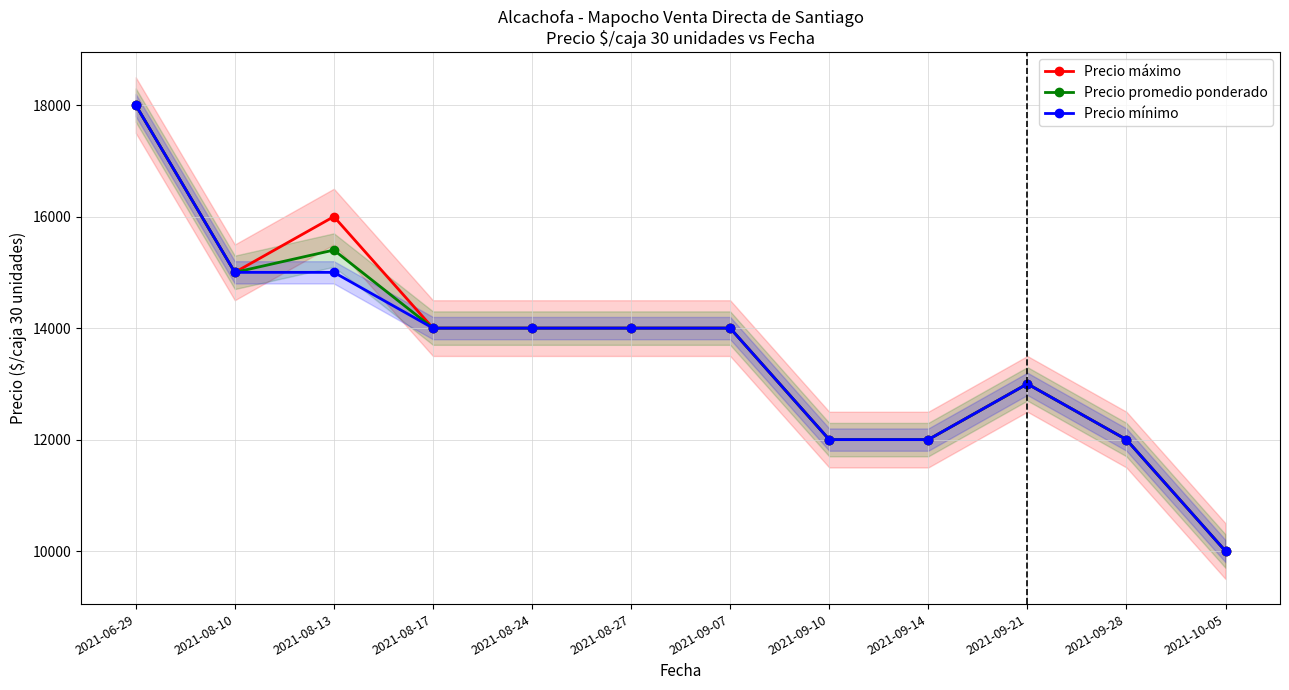

Which series has the largest total across all categories?

Precio máximo